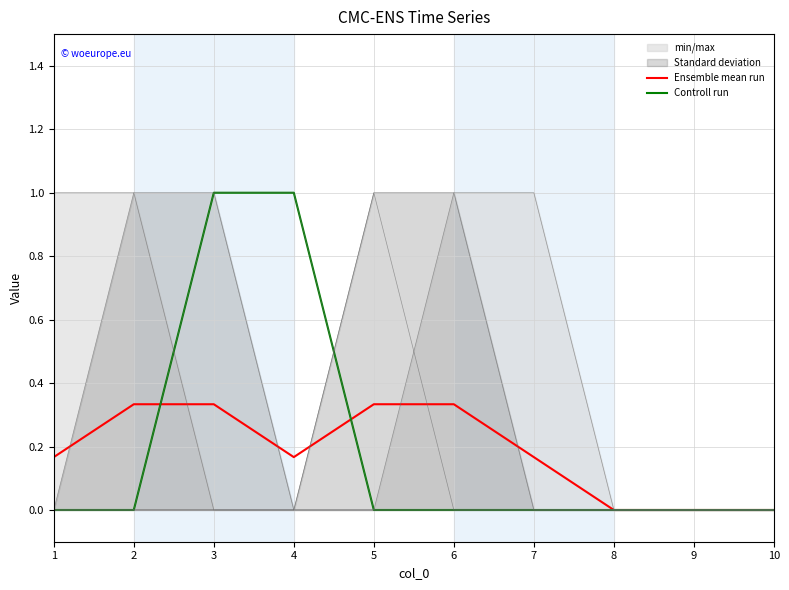

Is the value of 7 at 7 greater than the value of 6 at 5?

No